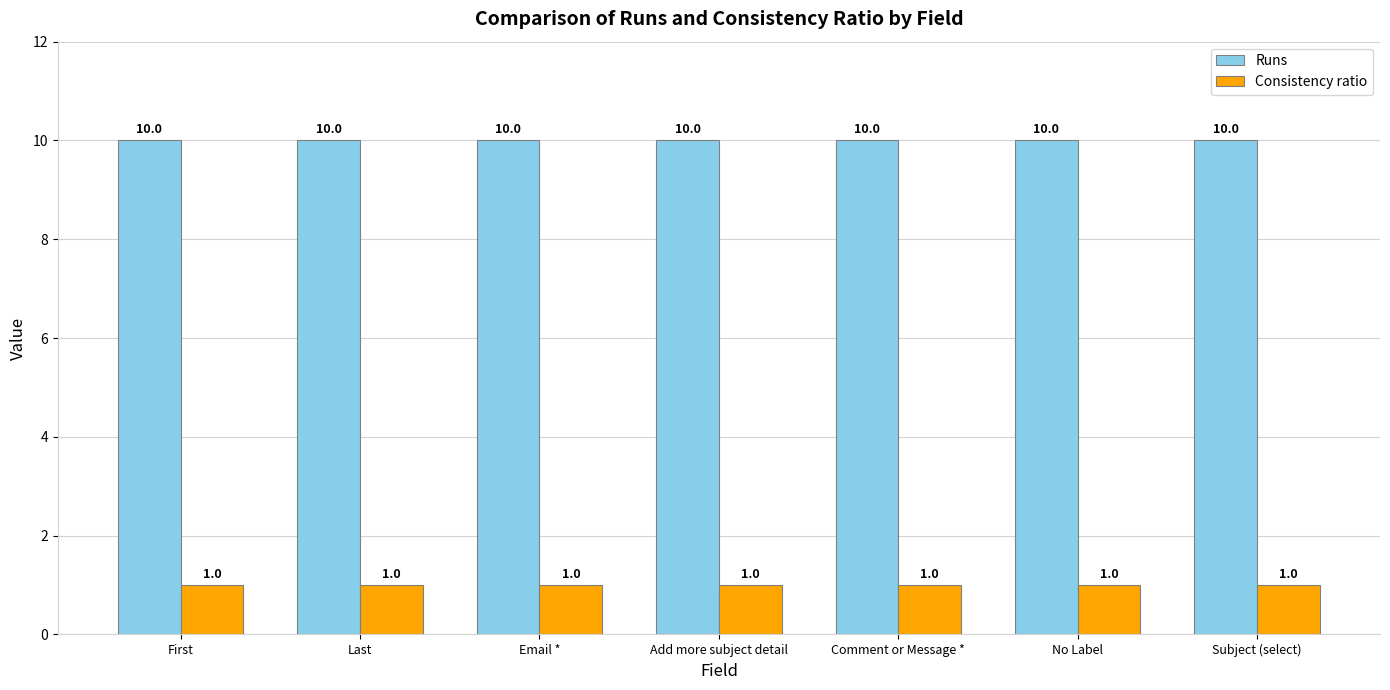

What is the value of the Runs bar at the 4th from the left?

10